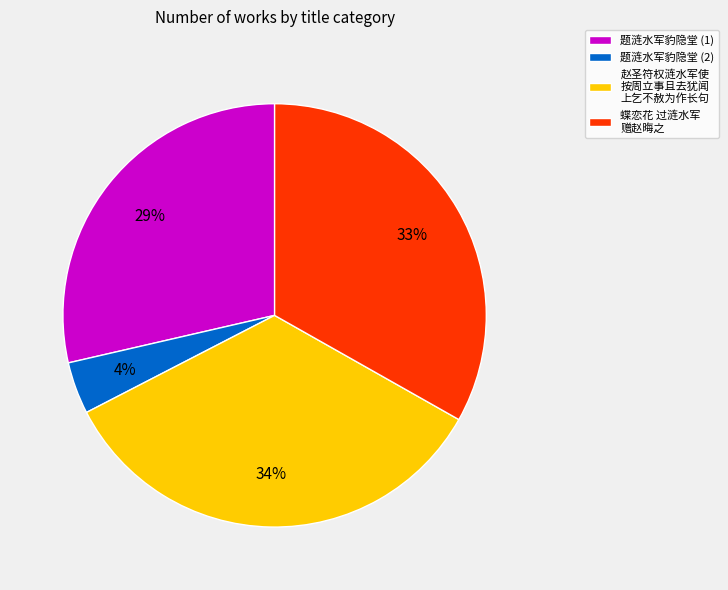

What is the smallest slice in the pie chart?

题涟水军豹隐堂 (2)